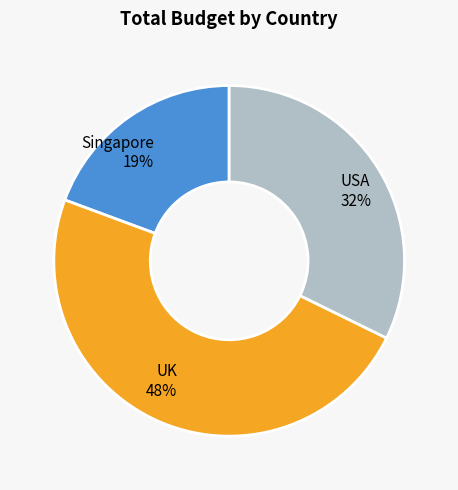

What percentage is the Singapore slice, to the nearest percent?

19%